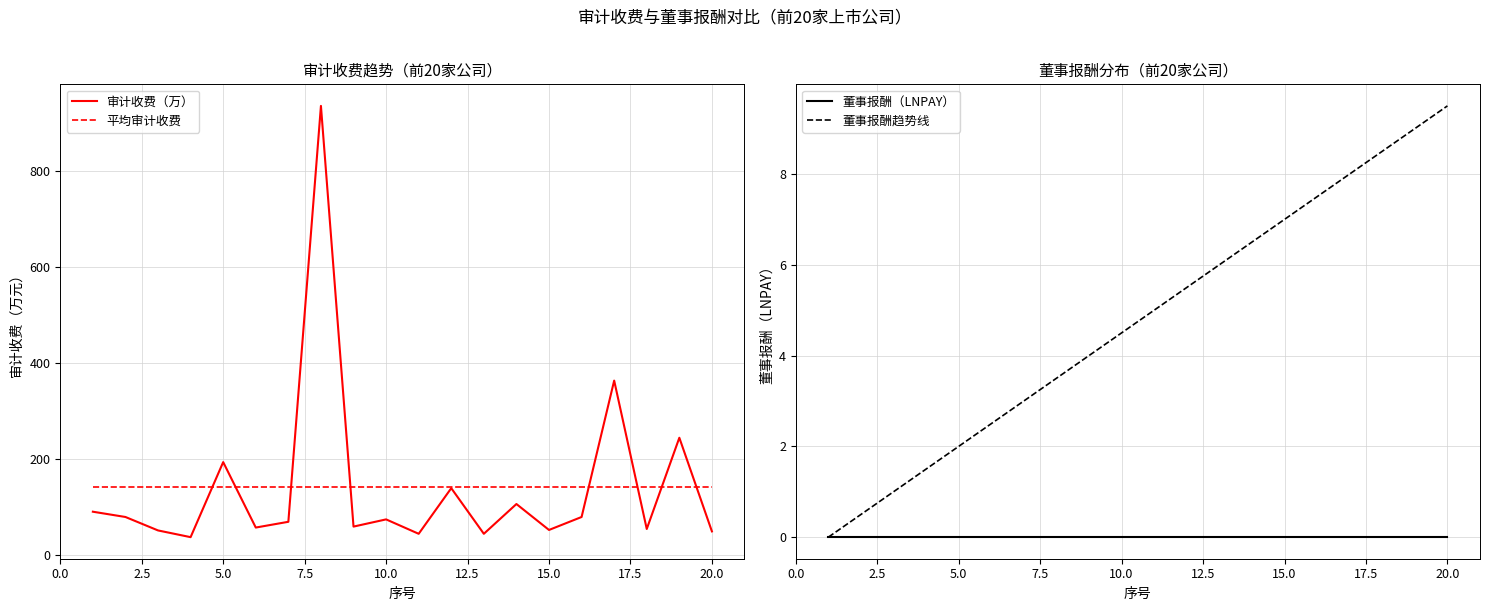

What is the highest value of the 审计收费（万） series?

936.0